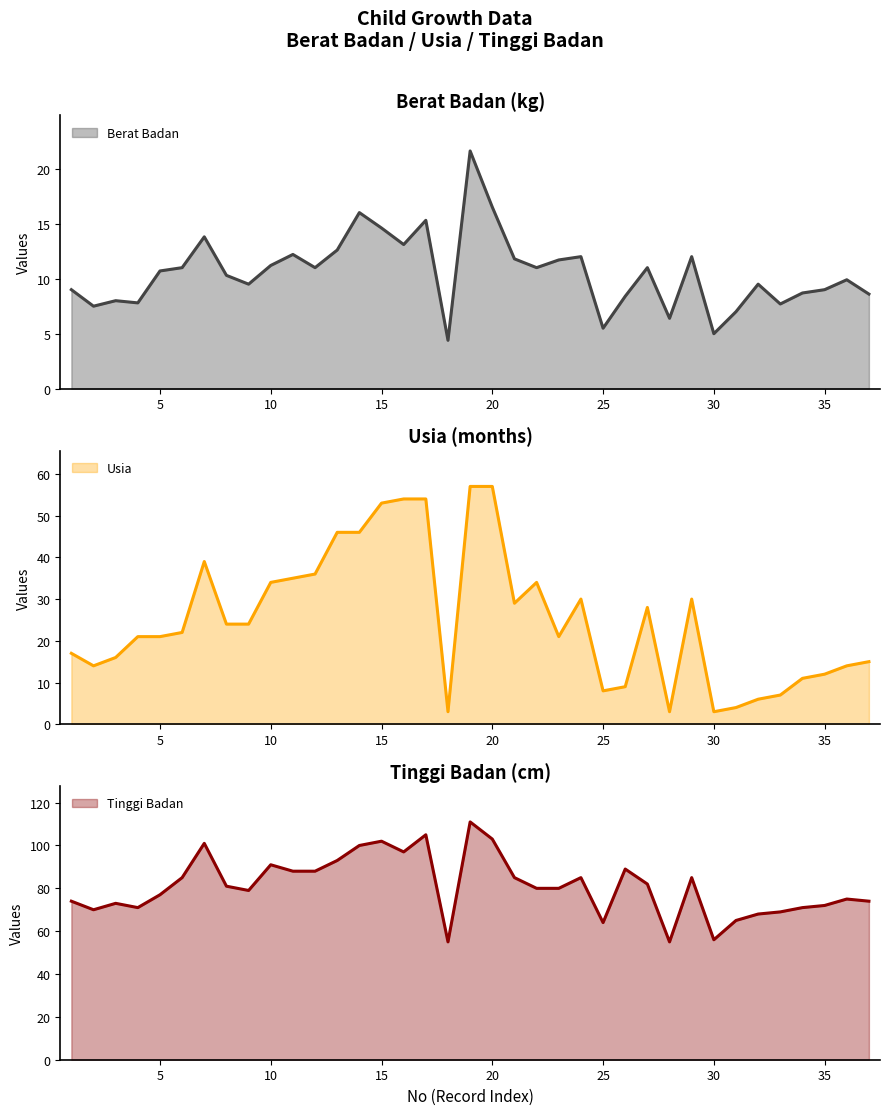

At which label is Tinggi Badan closest to 83?

27